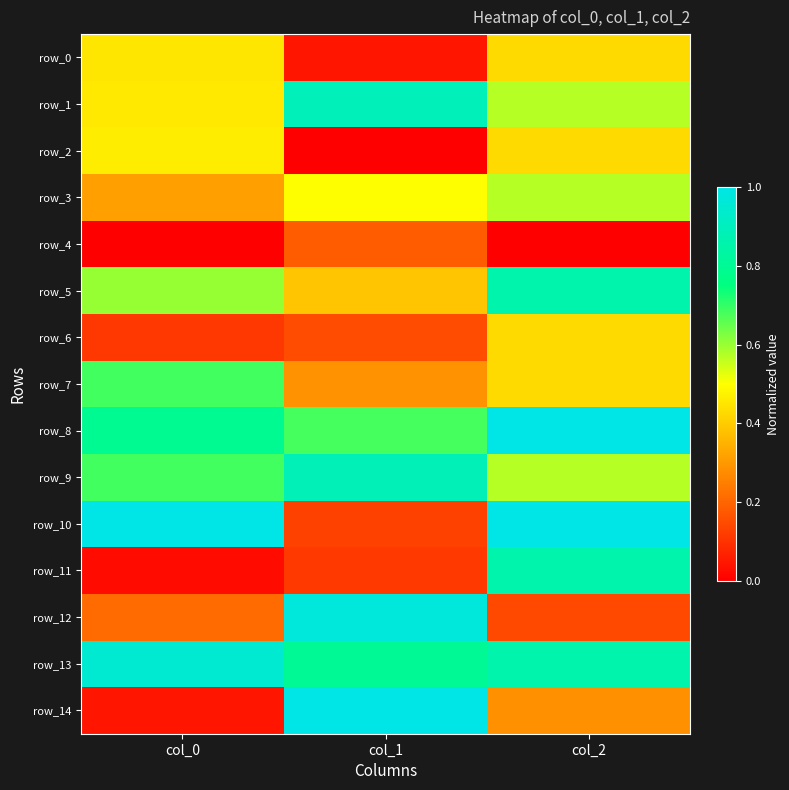

What is the highest value of the row_7 series?

0.7